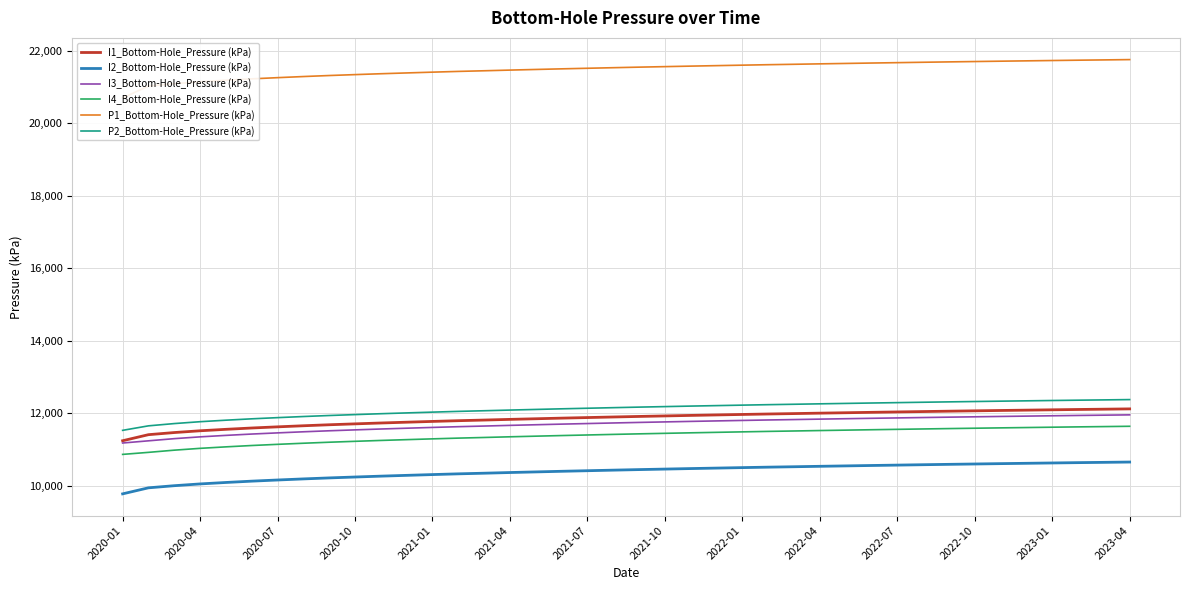

True or false: I4_Bottom-Hole_Pressure (kPa) and I1_Bottom-Hole_Pressure (kPa) cross at least once.

False